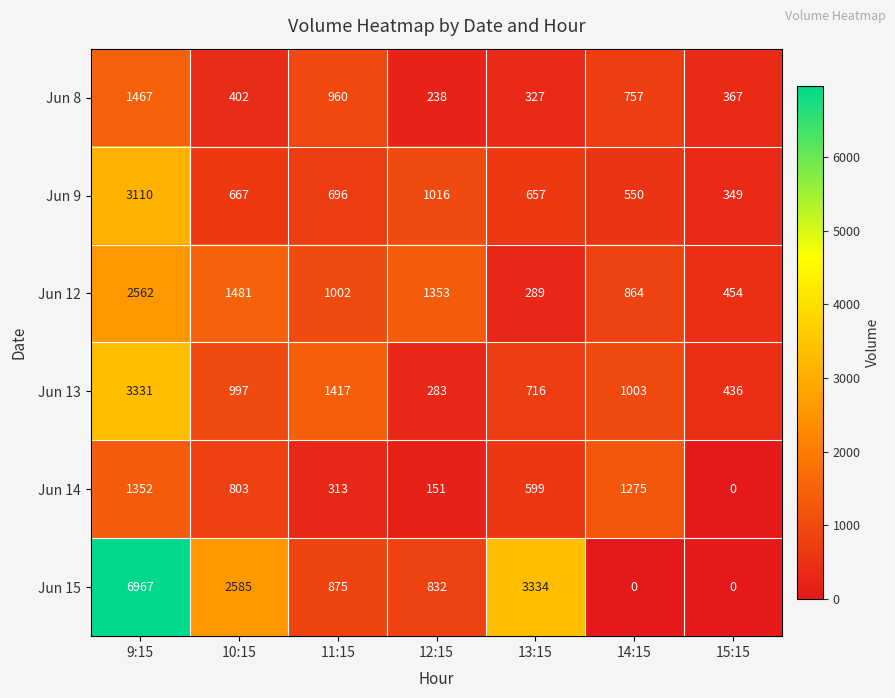

The value of Jun 13 at 9:15 is 3331. True or false?

True